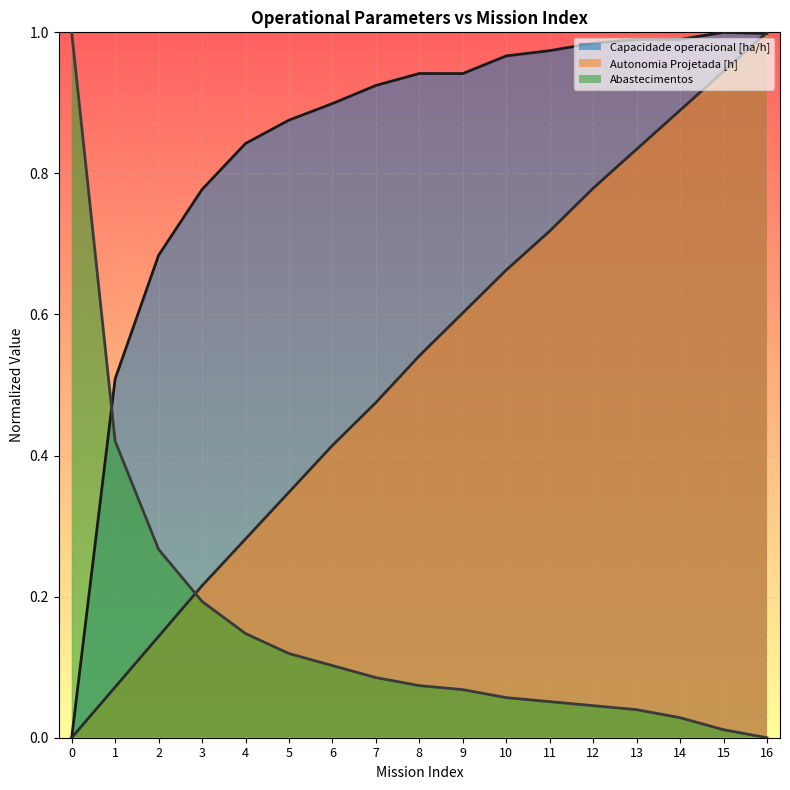

Which series has the widest spread of values?

Capacidade operacional [ha/h]